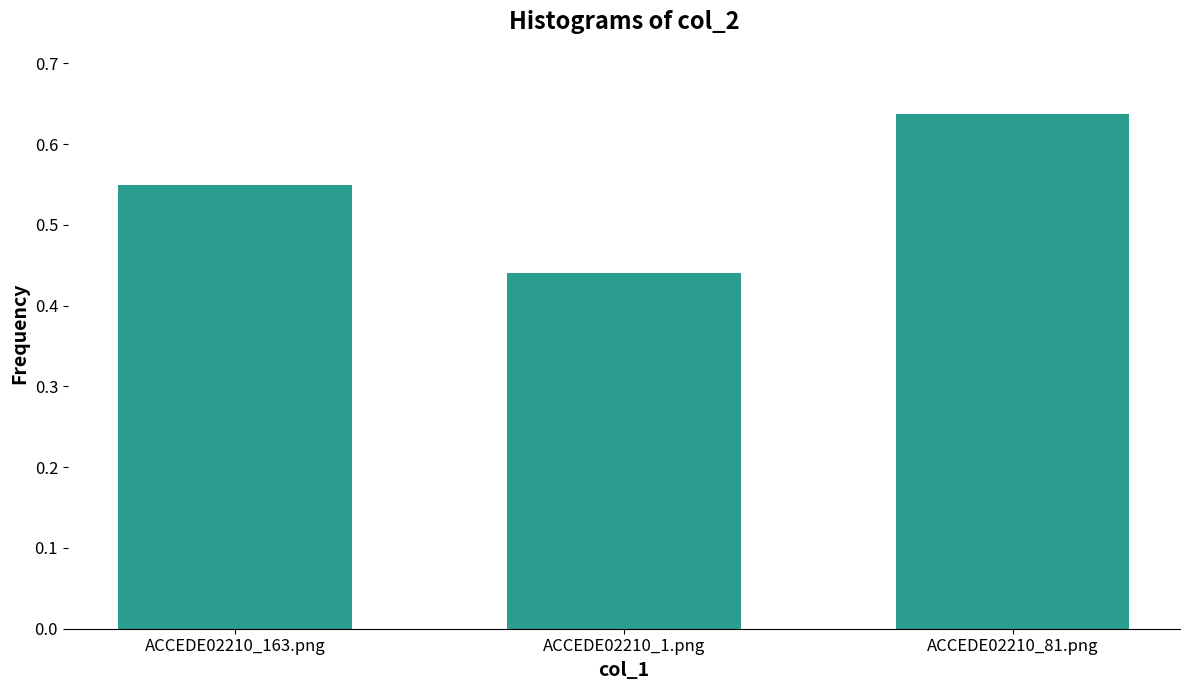

Between ACCEDE02210_1.png and ACCEDE02210_81.png, which is larger?

ACCEDE02210_81.png